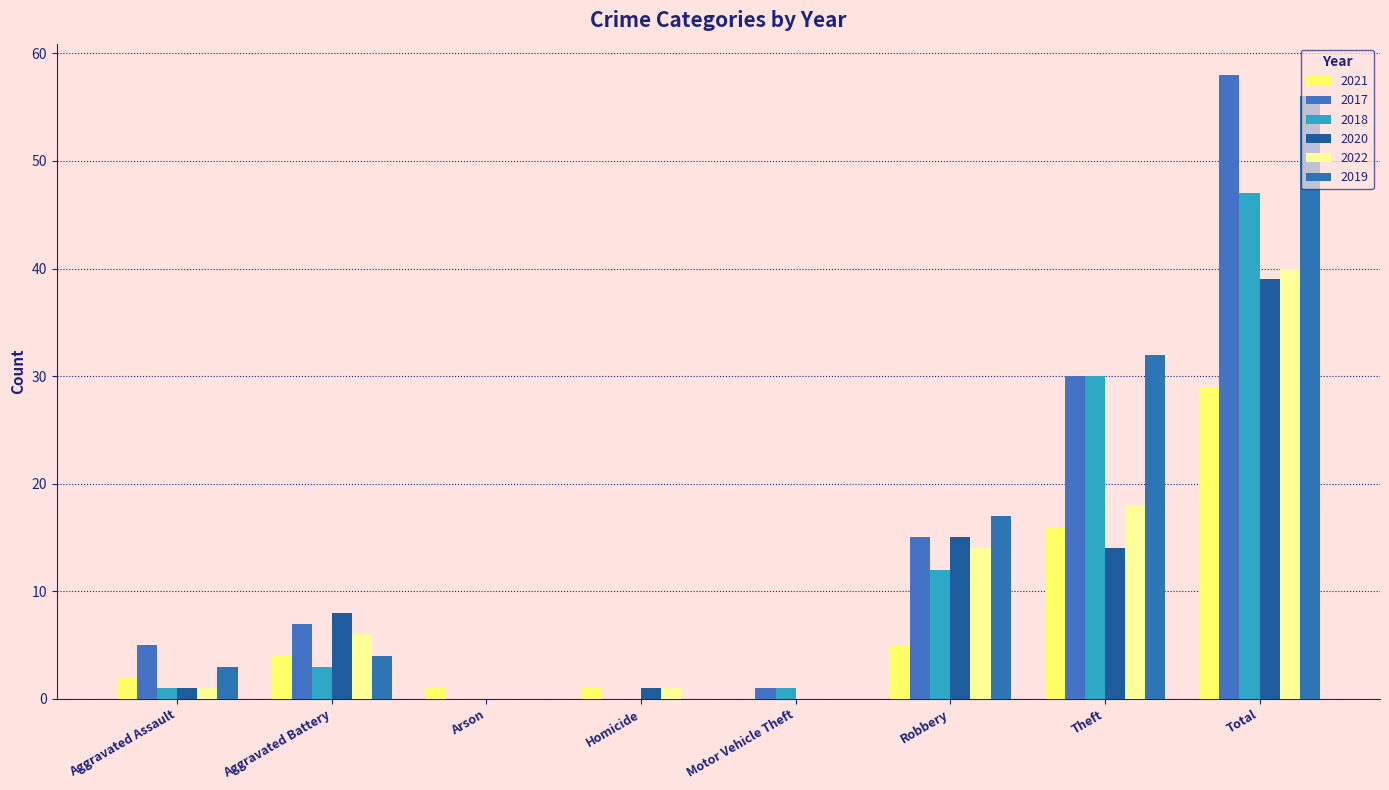

Is the value of 2018 at Aggravated Battery greater than the value of 2020 at Aggravated Assault?

Yes